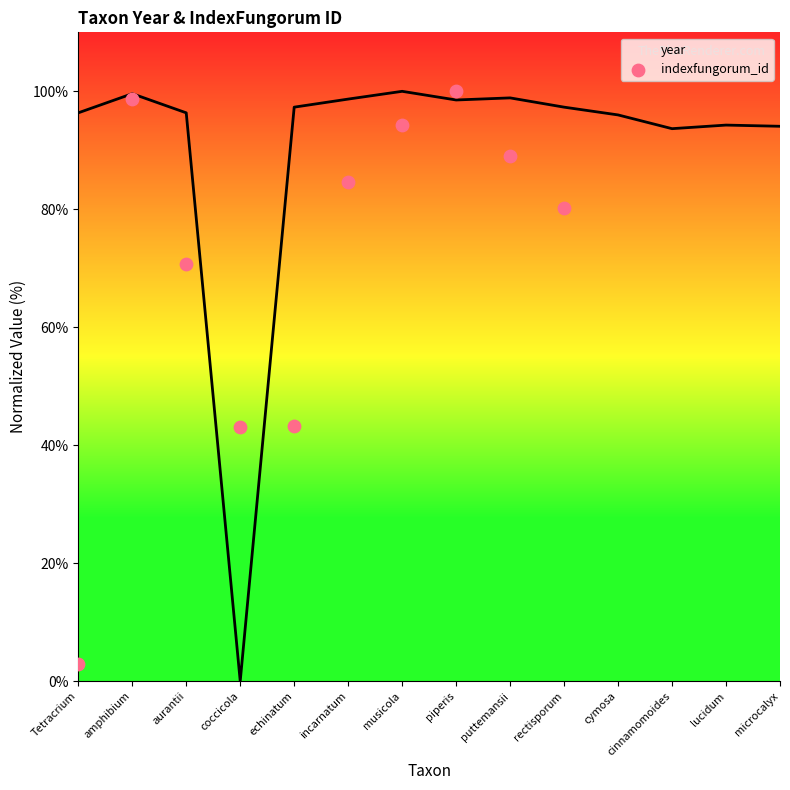

What is the change in value from amphibium to incarnatum?

-14.1